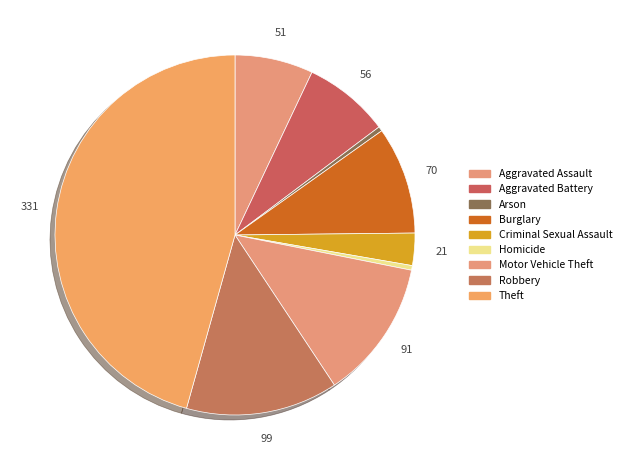

To the nearest percent, what percentage of the pie is Motor Vehicle Theft?

13%